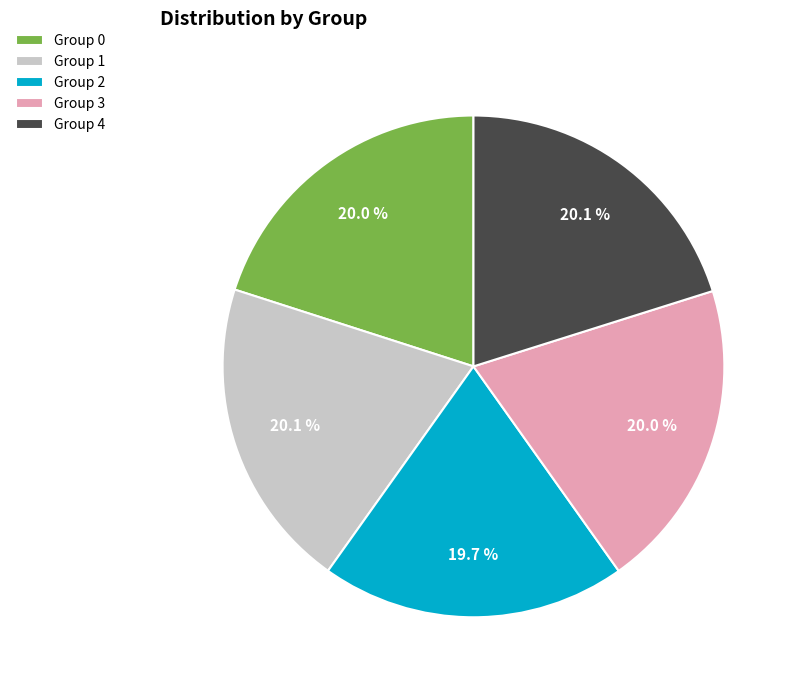

How much of the chart is everything except Group 3?

80.0%